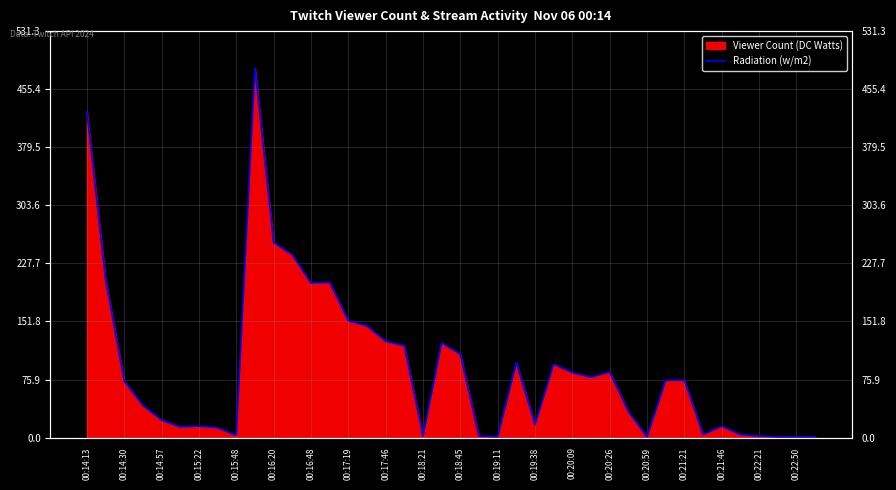

What is the highest value of the Viewer Count (DC Watts) series?

483